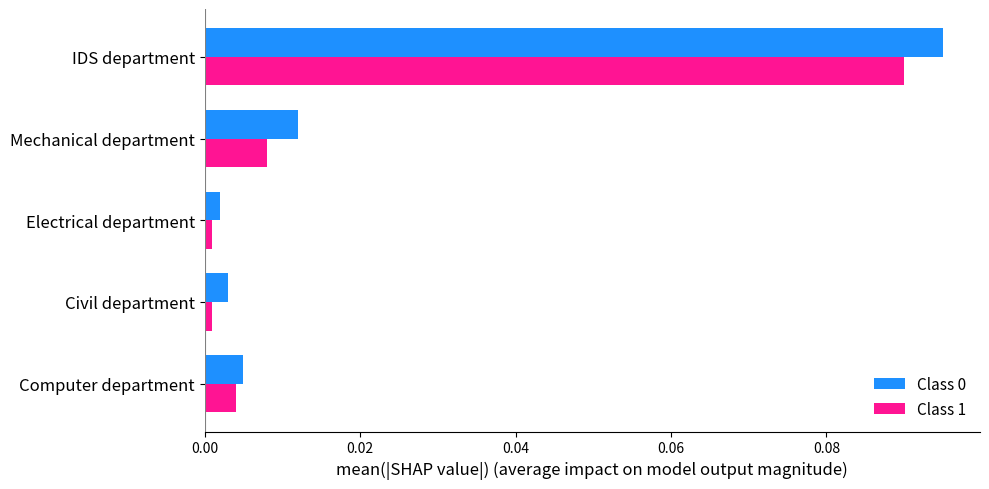

At which label does Class 1 reach its peak?

IDS department